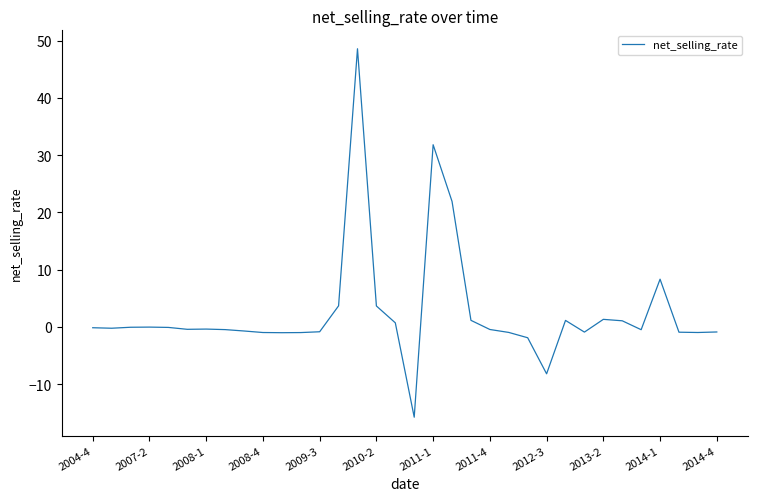

What is the difference between the maximum and minimum values?

64.3